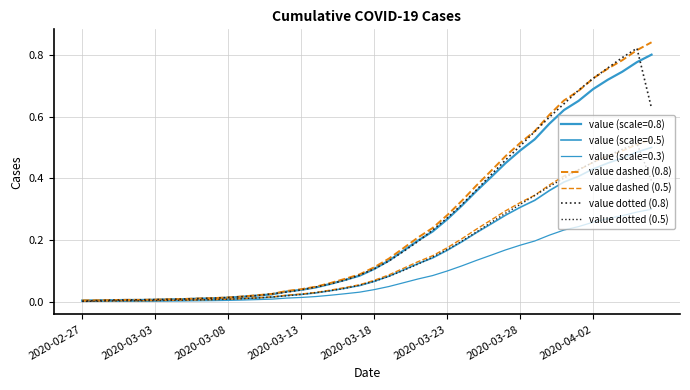

How many lines are shown in the chart?

7